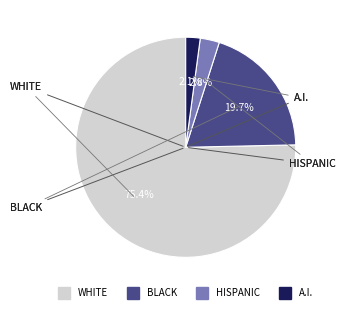

Is there any slice that represents more than half of the pie?

Yes